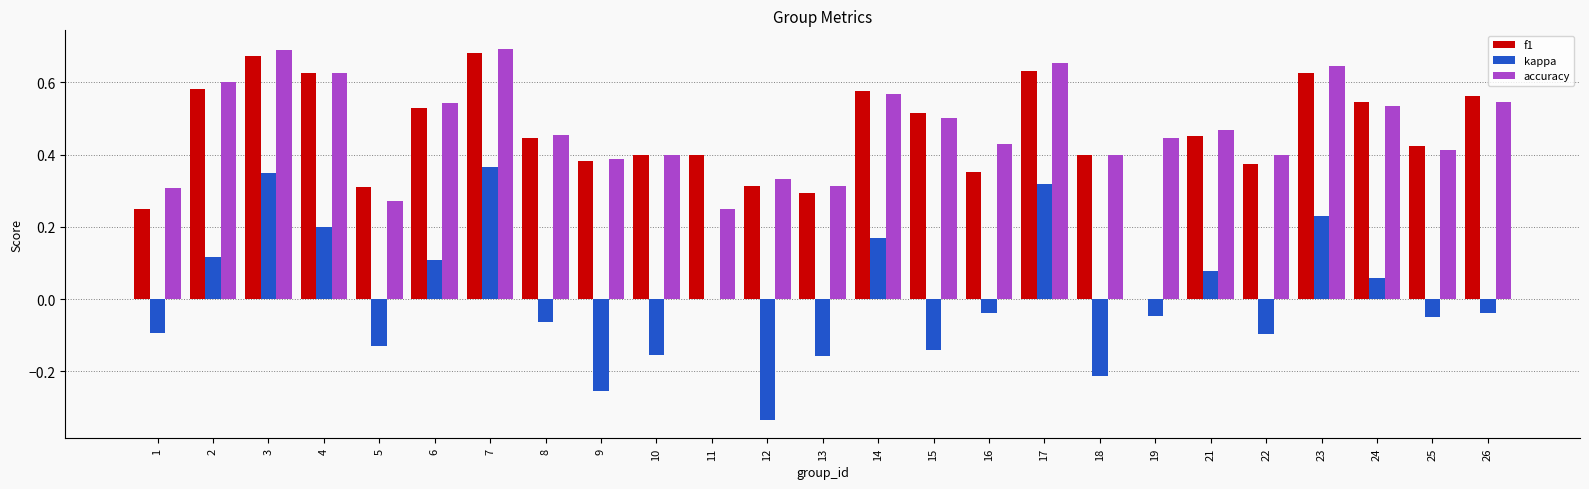

What is the sum of the accuracy values at 6 and 19?

1.0